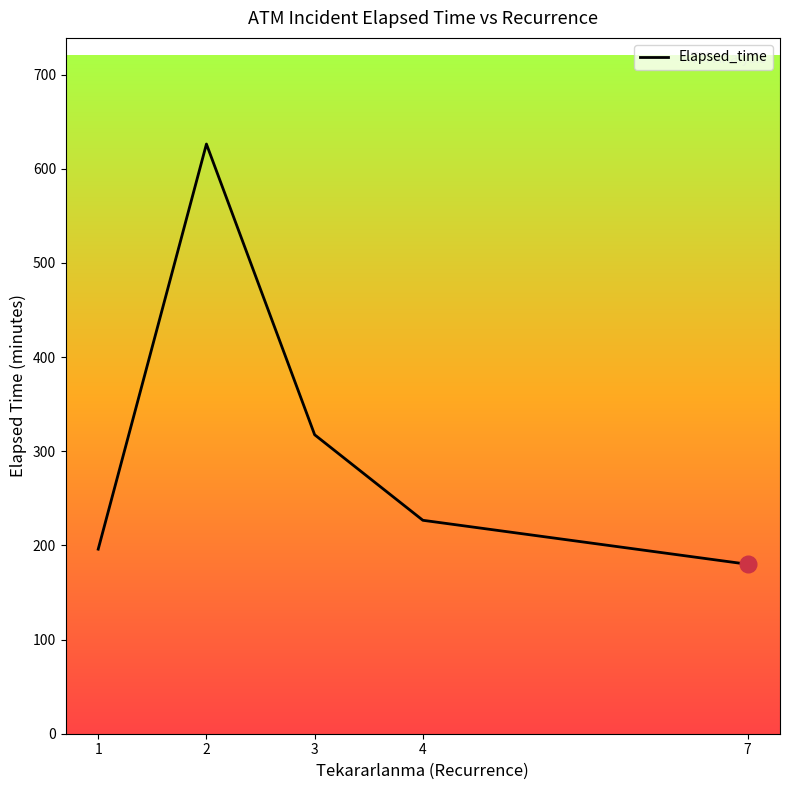

What is the sum of all values?

1546.4